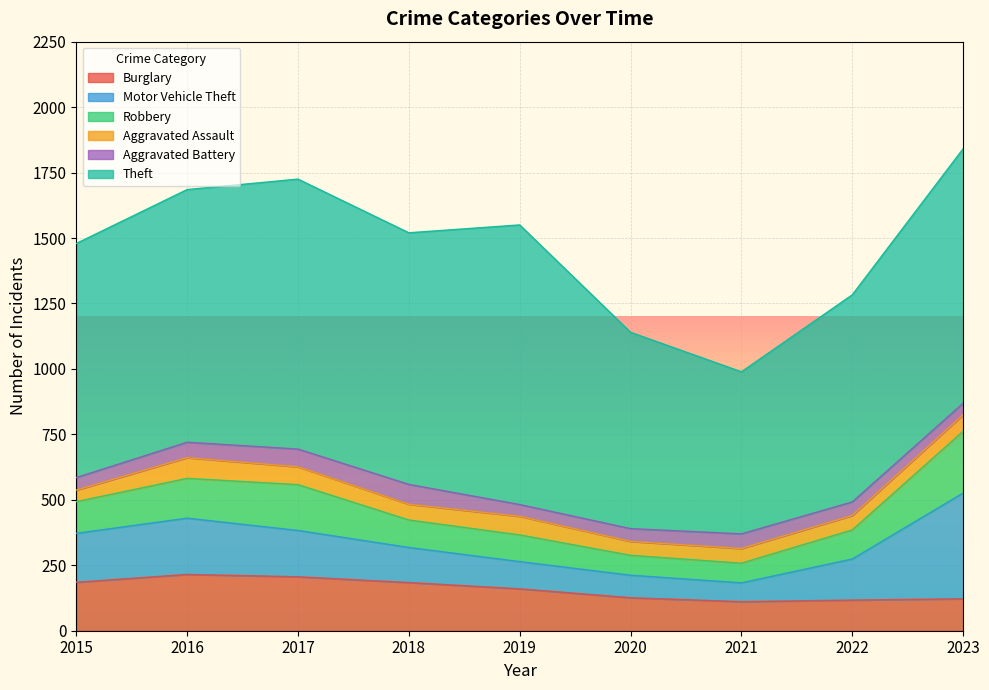

Which series changed the most between 2015 and 2017?

Theft